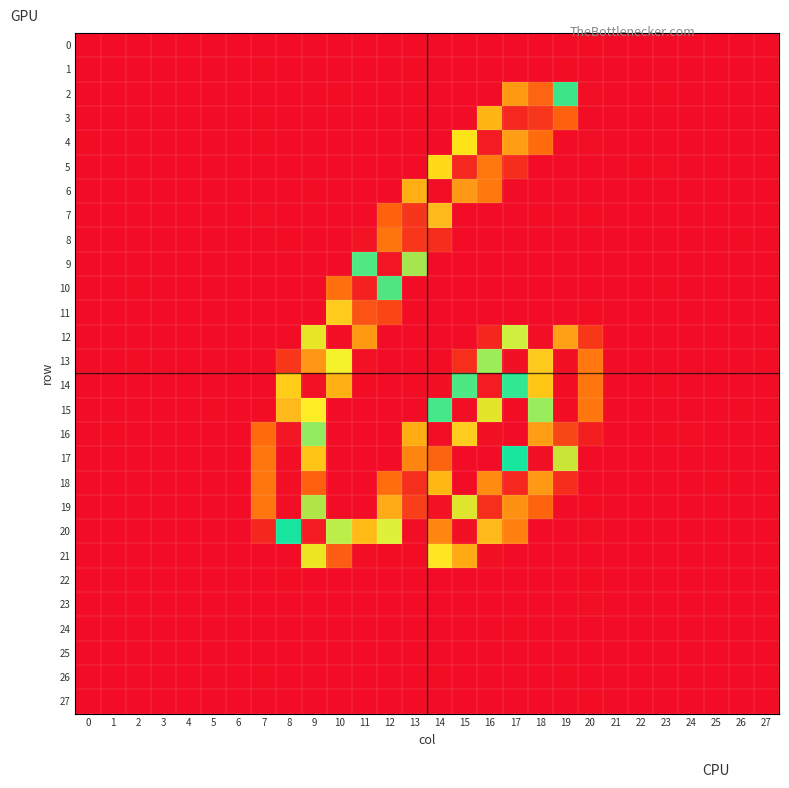

How many data points does each series have?

28